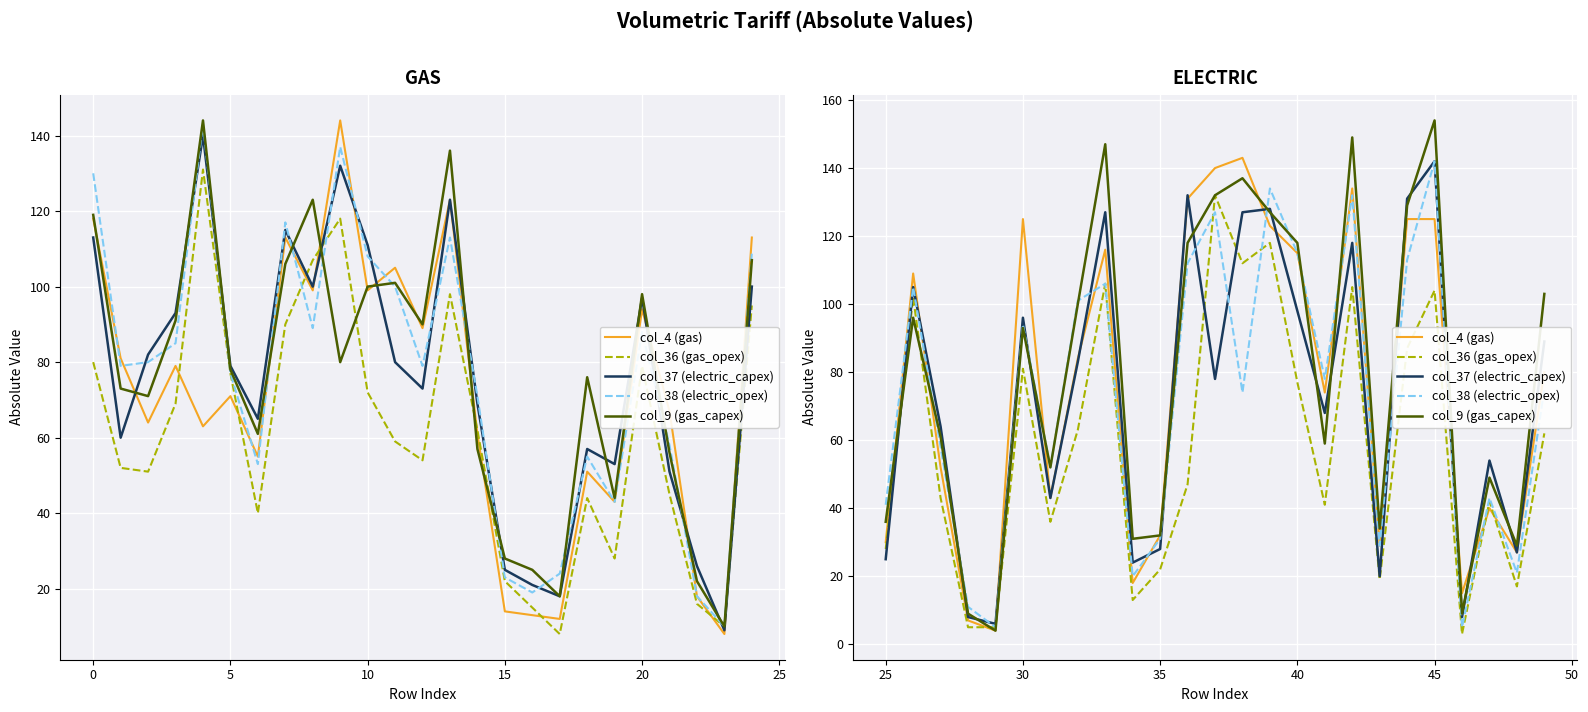

How many lines are shown in the chart?

5